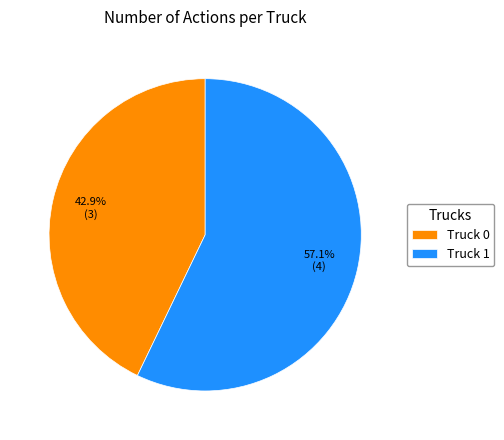

Approximately how many times larger is the value at Truck 1 compared to Truck 0?

1.3